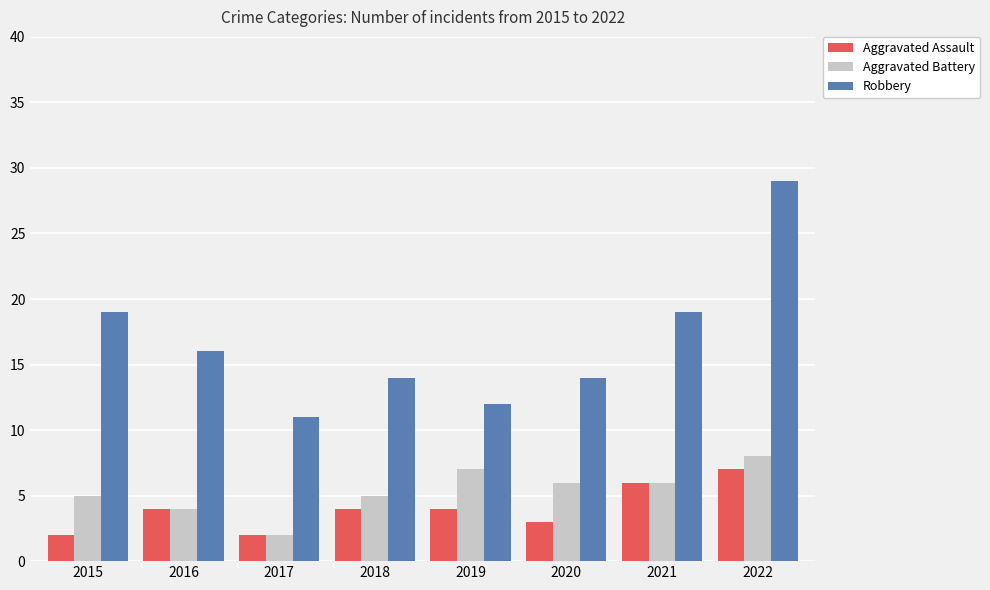

True or false: Robbery has a value of 17 at 2017.

False